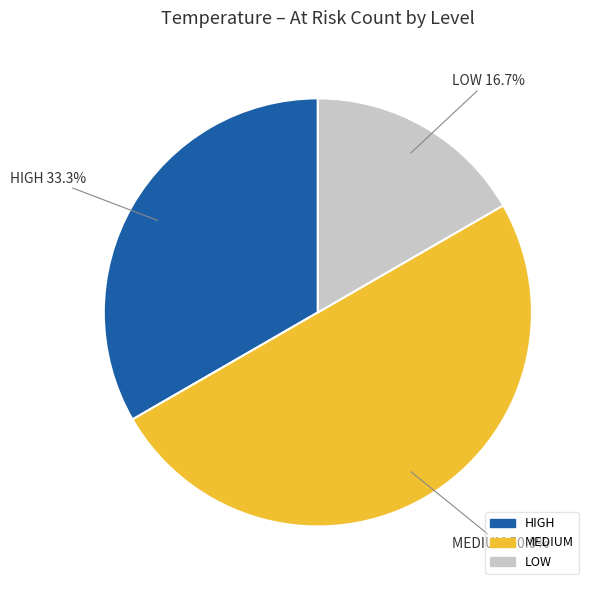

How many segments does this pie chart have?

3